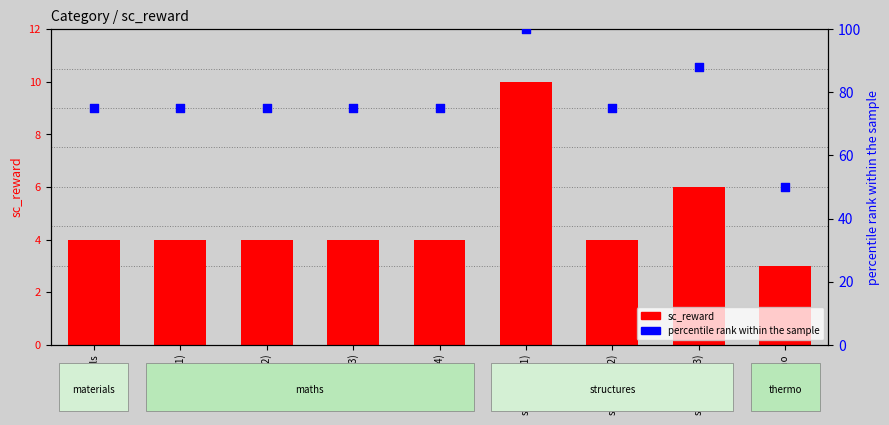

What is the total value across all series at maths (2)?

79